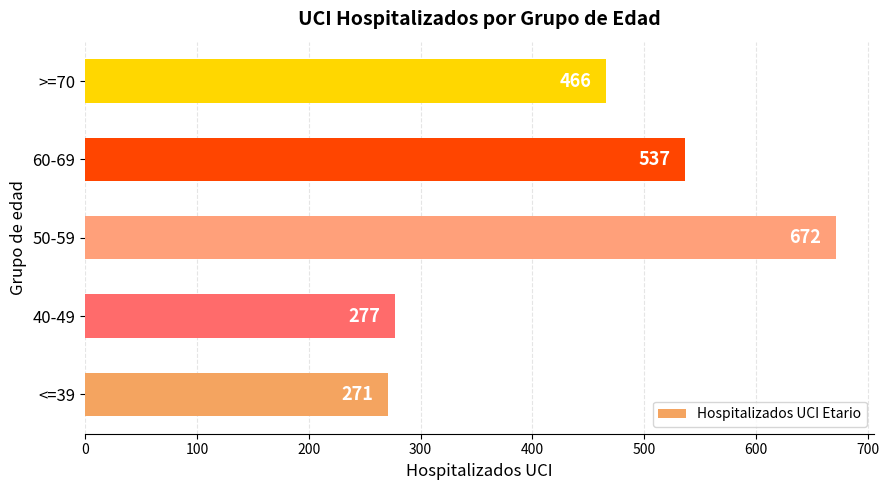

The chart shows a value of 672 at 50-59. True or false?

True